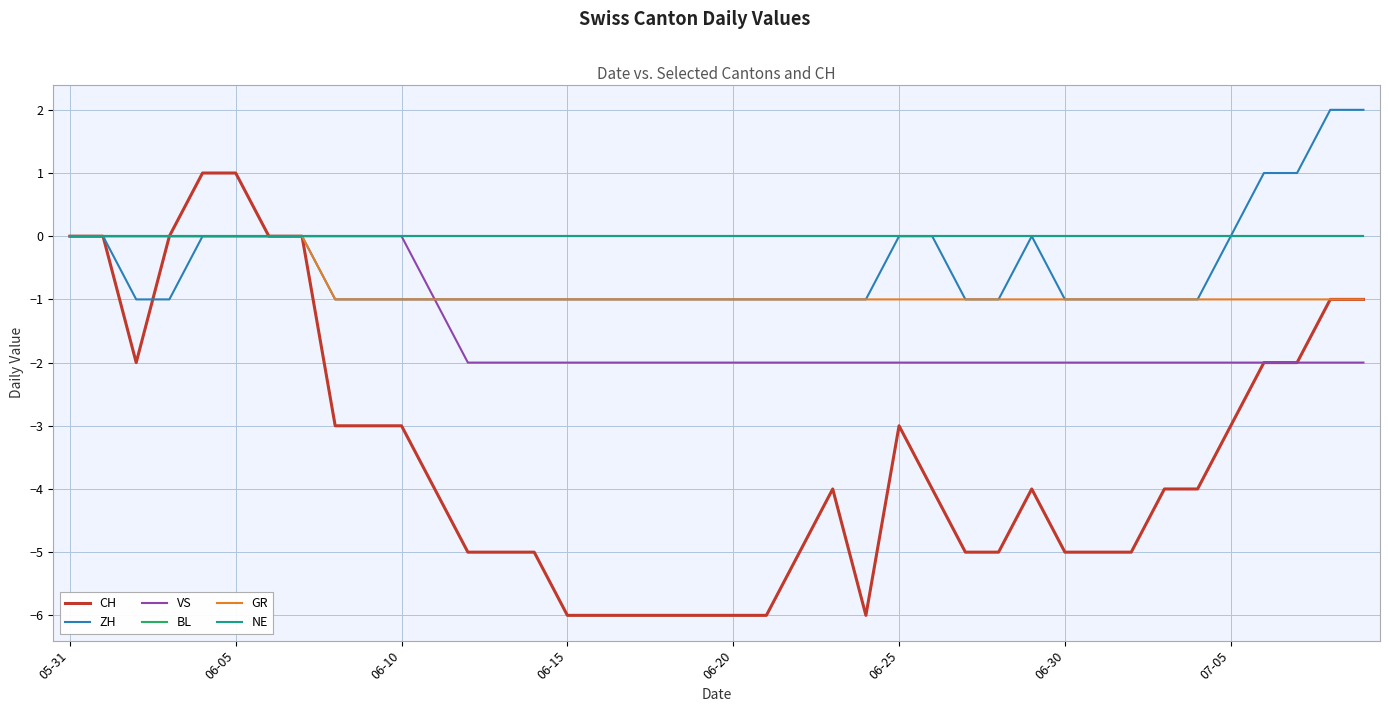

True or false: GR has more than 1 points higher than both neighbors.

False